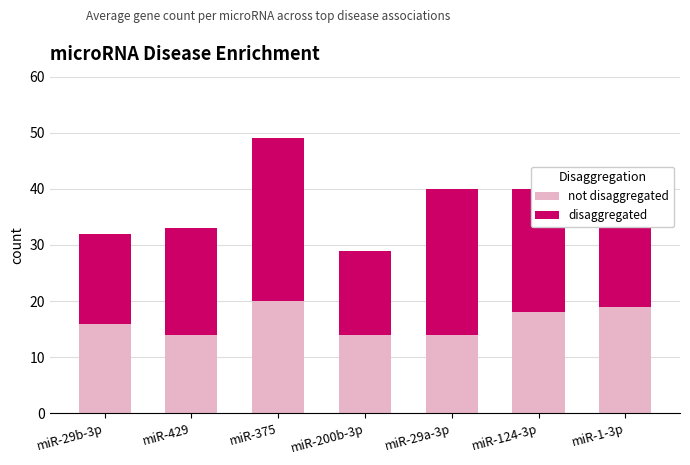

What is the total value across all series at miR-429?

33